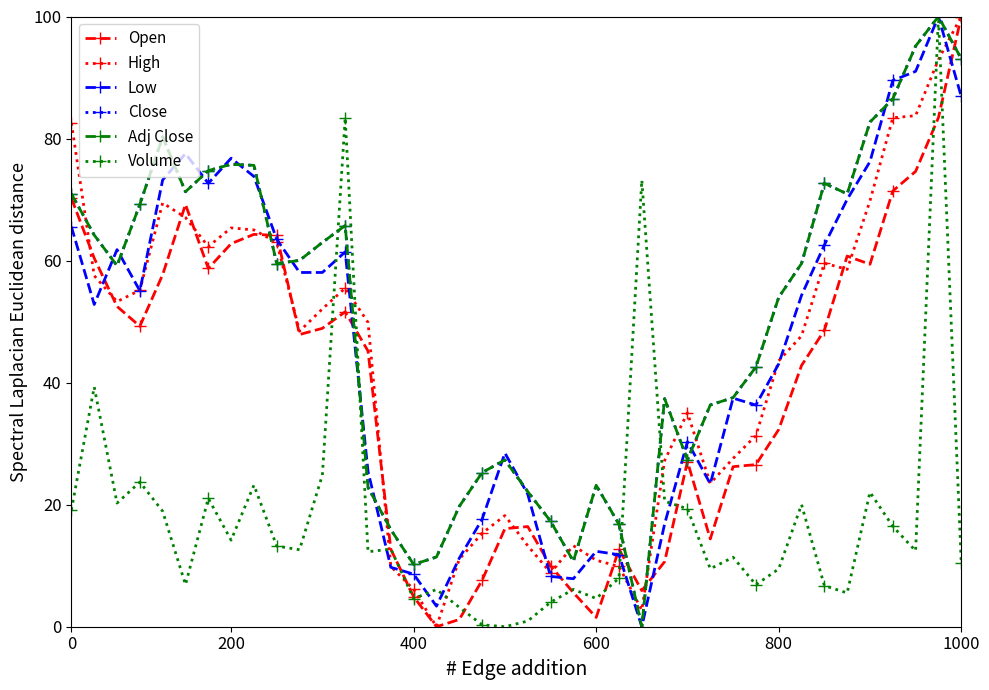

How many interior local peaks does the High series have?

7